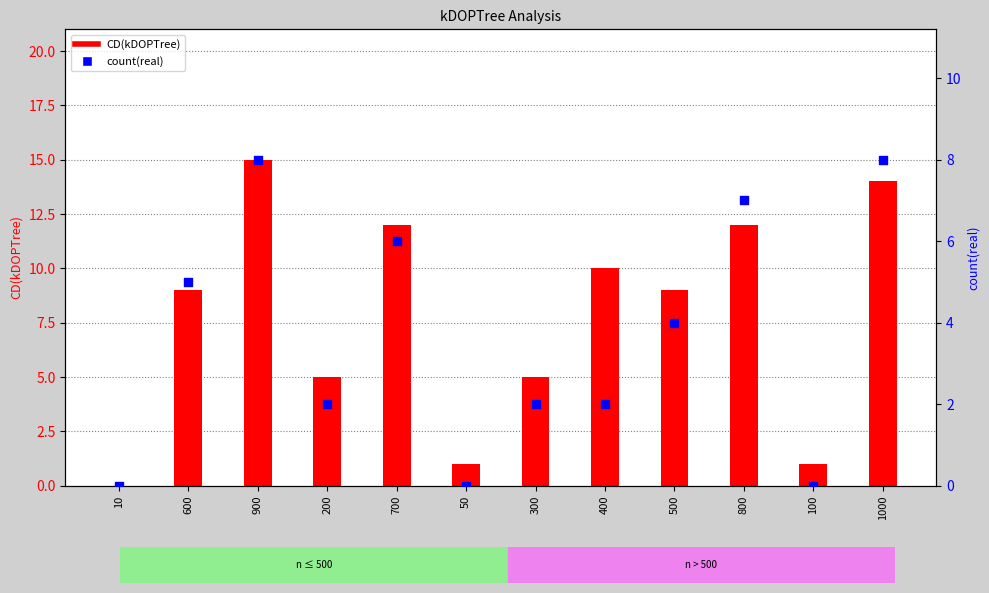

Which series reaches the minimum Y coordinate?

CD(kDOPTree)